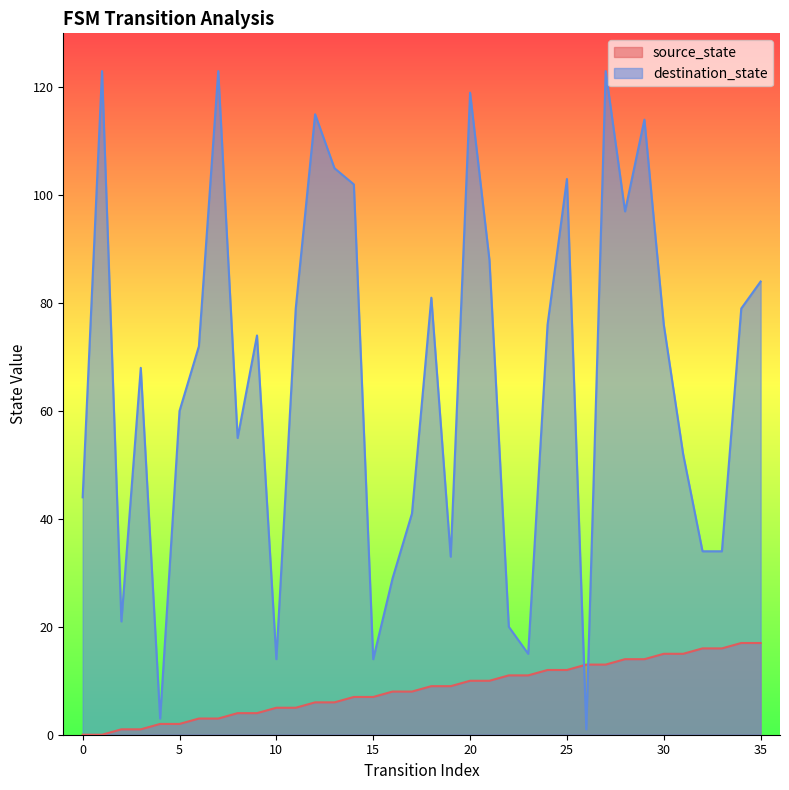

What is the difference between the destination_state values at 16 and 10?

15